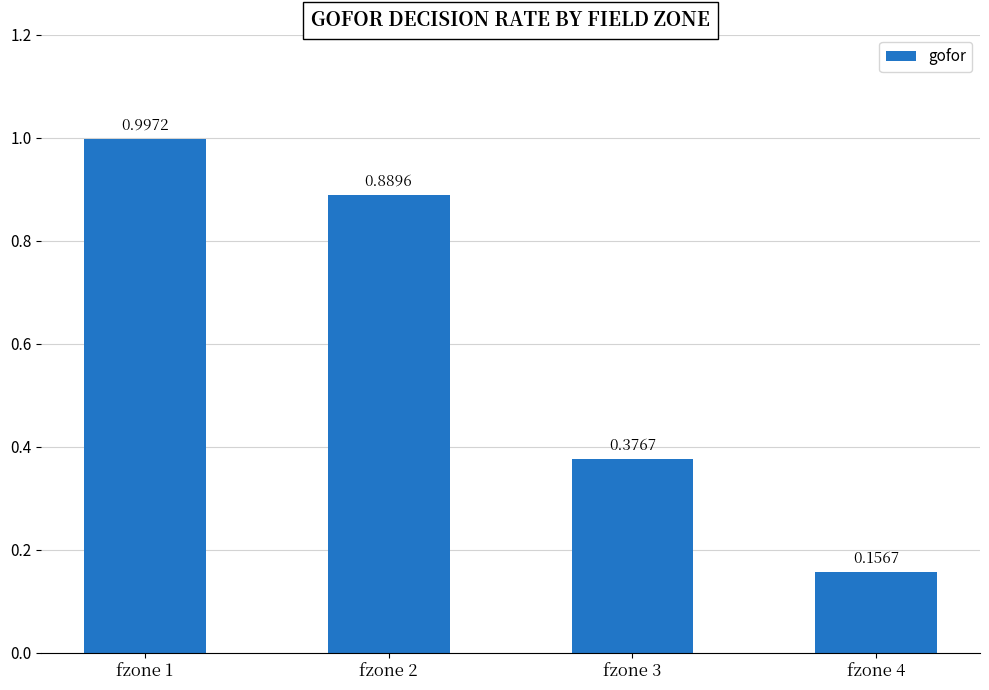

How many series are shown in this chart?

1